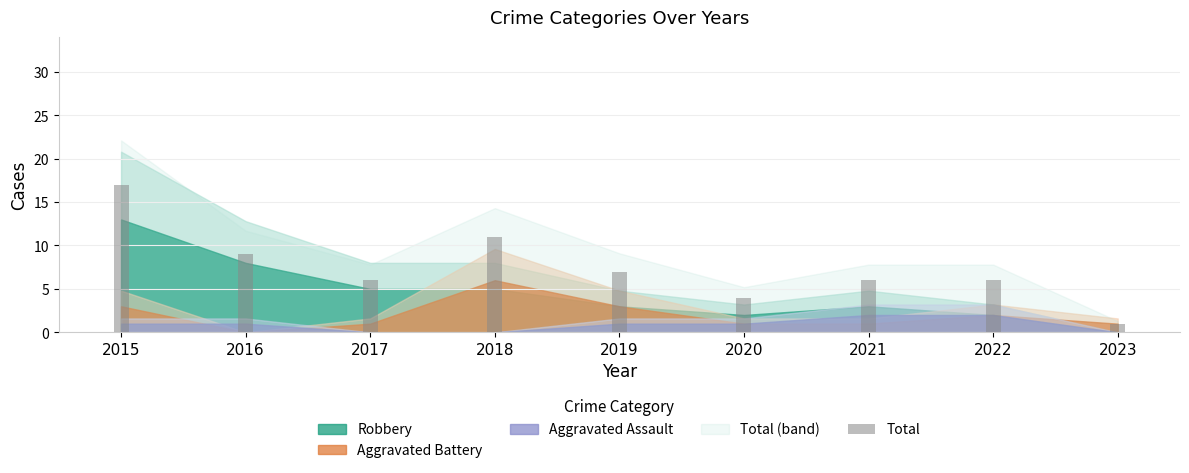

What is the average value?

7